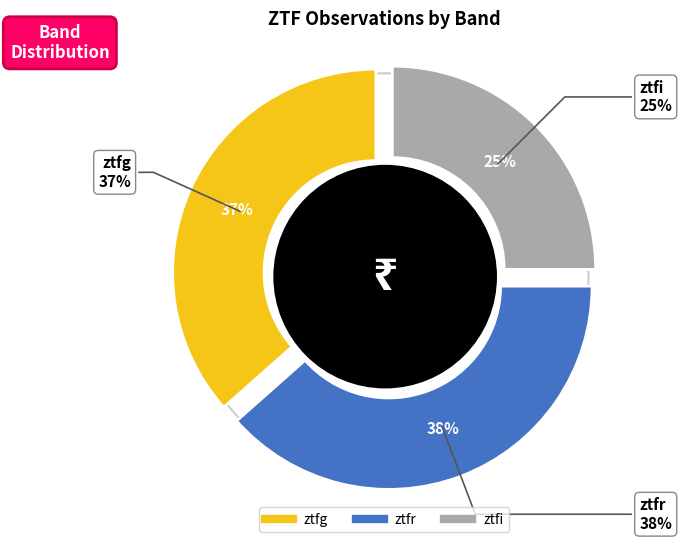

To the nearest percent, what is the combined percentage of ztfi and ztfg?

62%